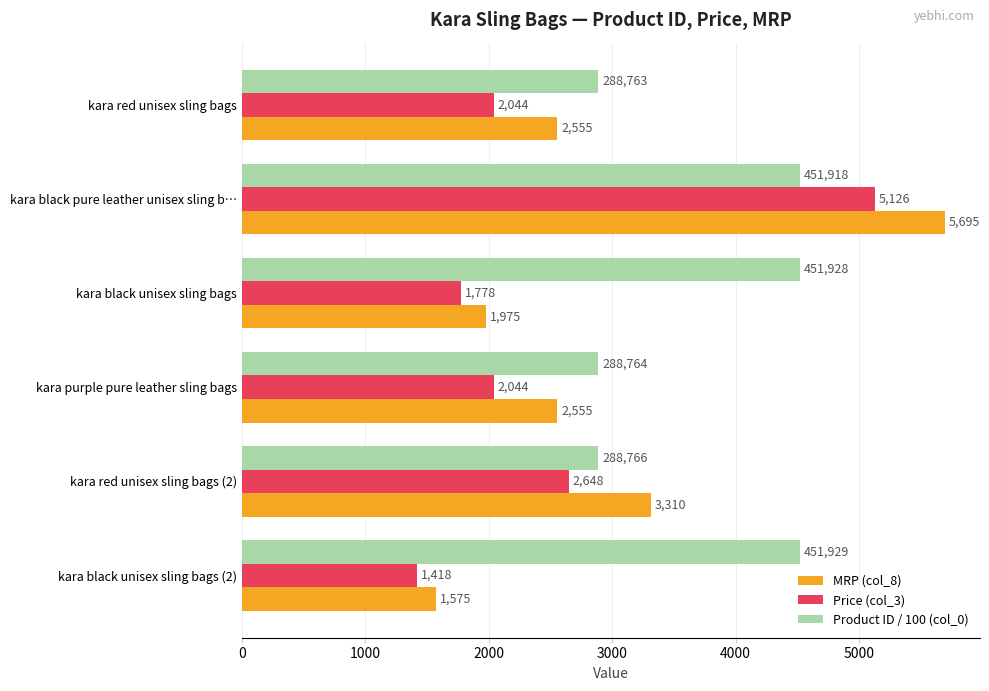

Rank the series at kara purple pure leather sling bags from lowest to highest value.

Price (col_3), MRP (col_8), Product ID / 100 (col_0)